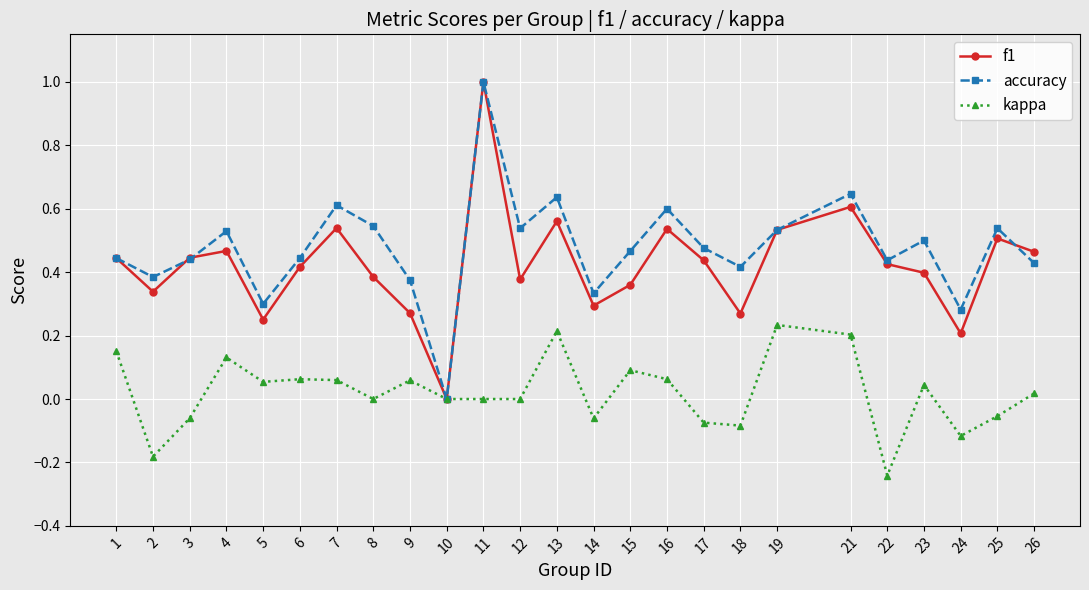

How many distinct data groups are displayed?

3